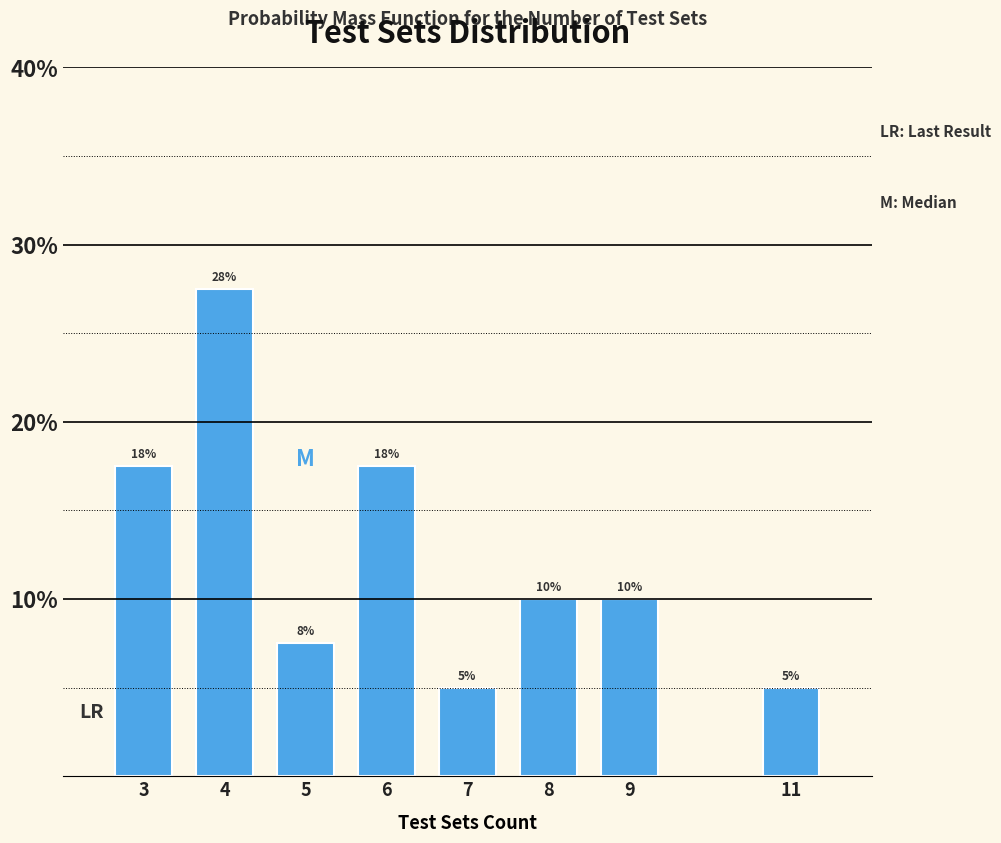

What is the change in value from 7 to 9?

+5.0